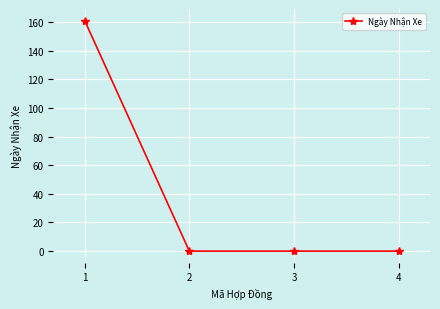

Does the chart display data point markers on the line(s)?

Yes